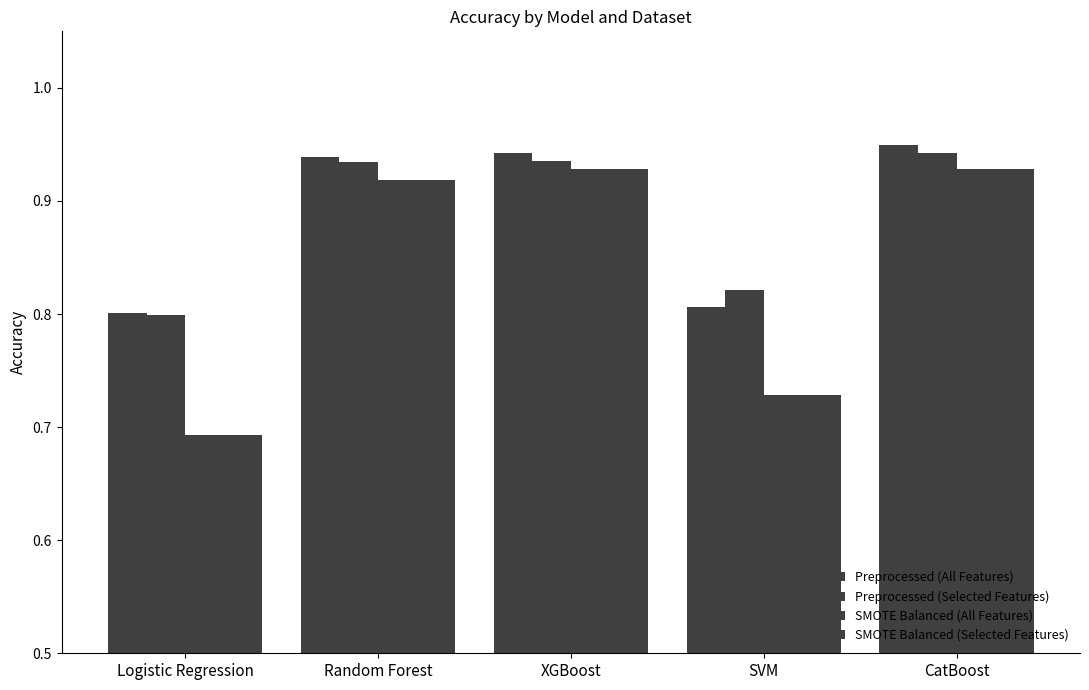

What is the total value across all series at Logistic Regression?

3.0